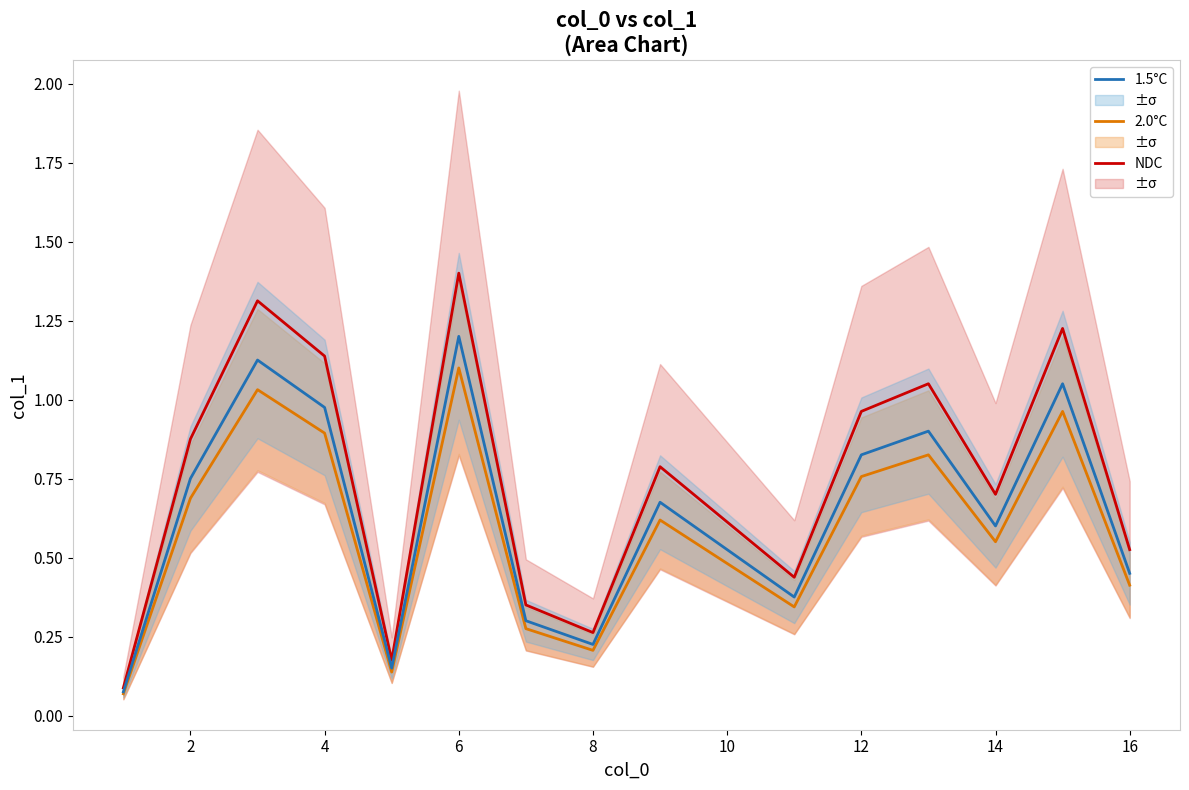

True or false: 1.5°C and NDC intersect in this chart.

False